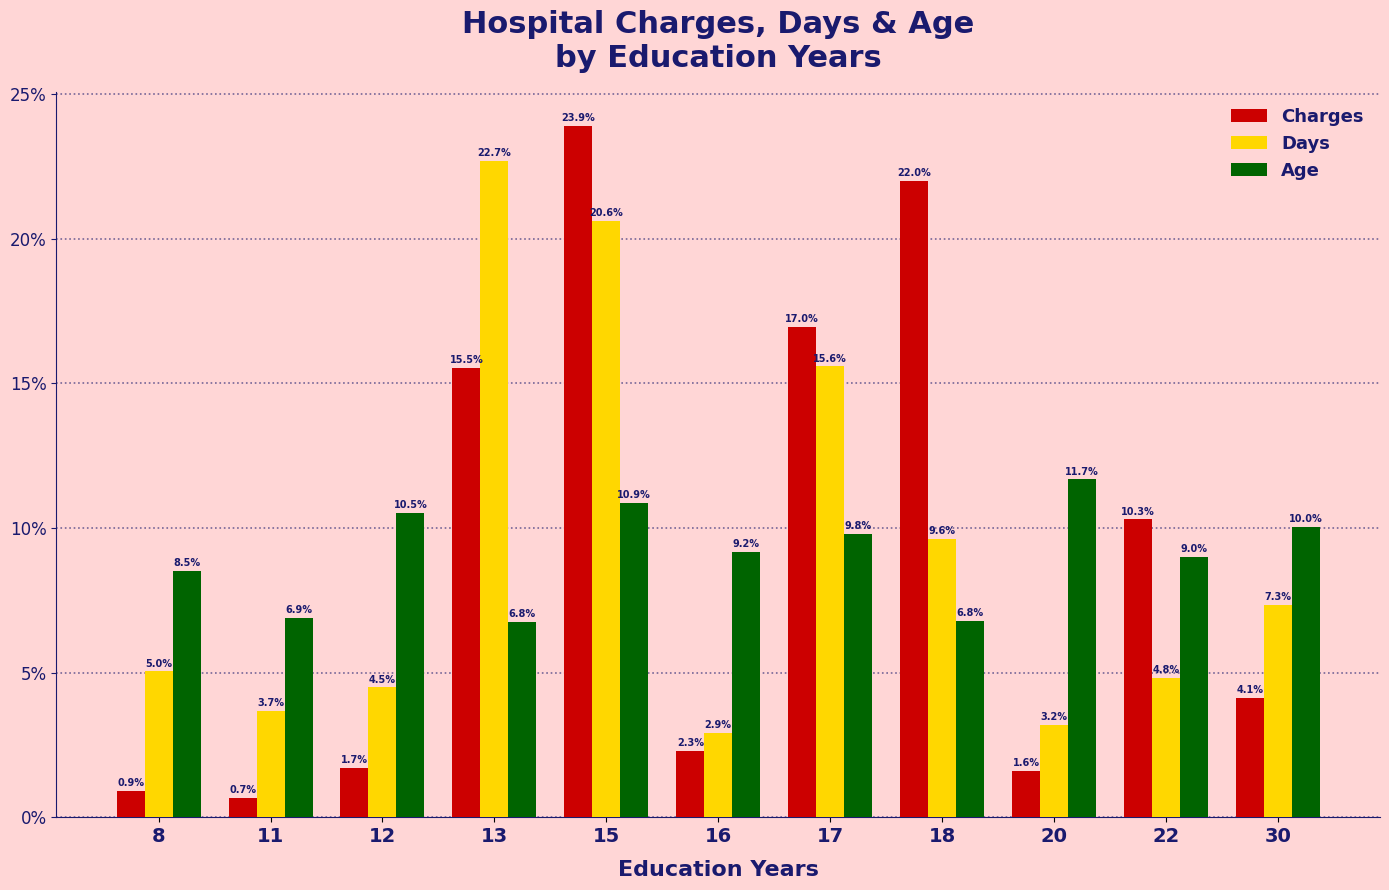

What is the total value across all series at 20?

16.5